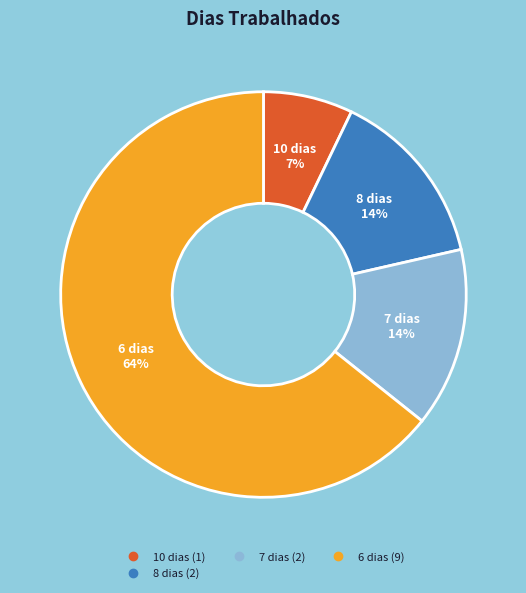

Is there any slice that represents more than half of the pie?

Yes